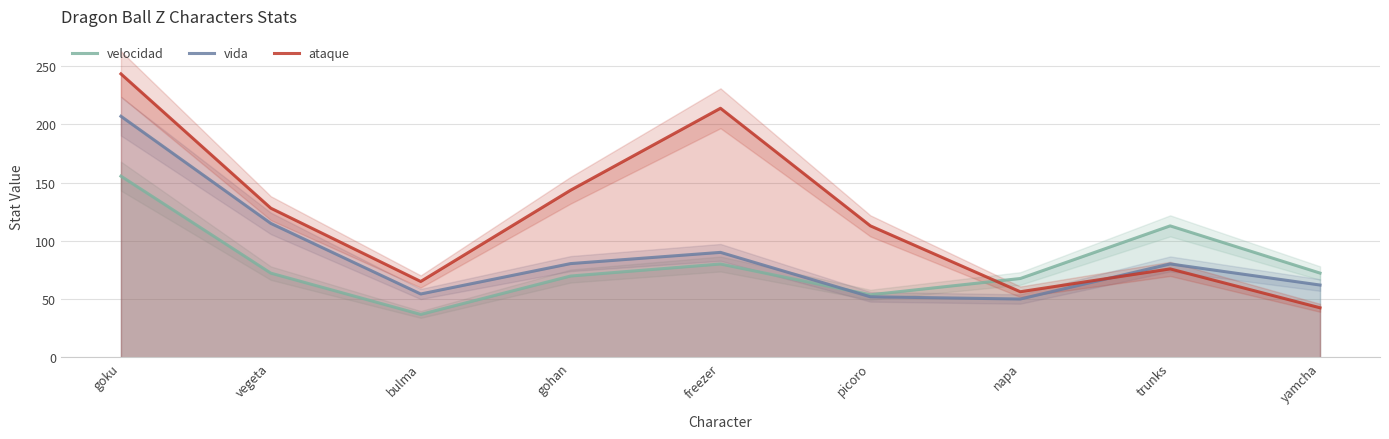

What are all the series names shown in the legend?

velocidad, vida, ataque